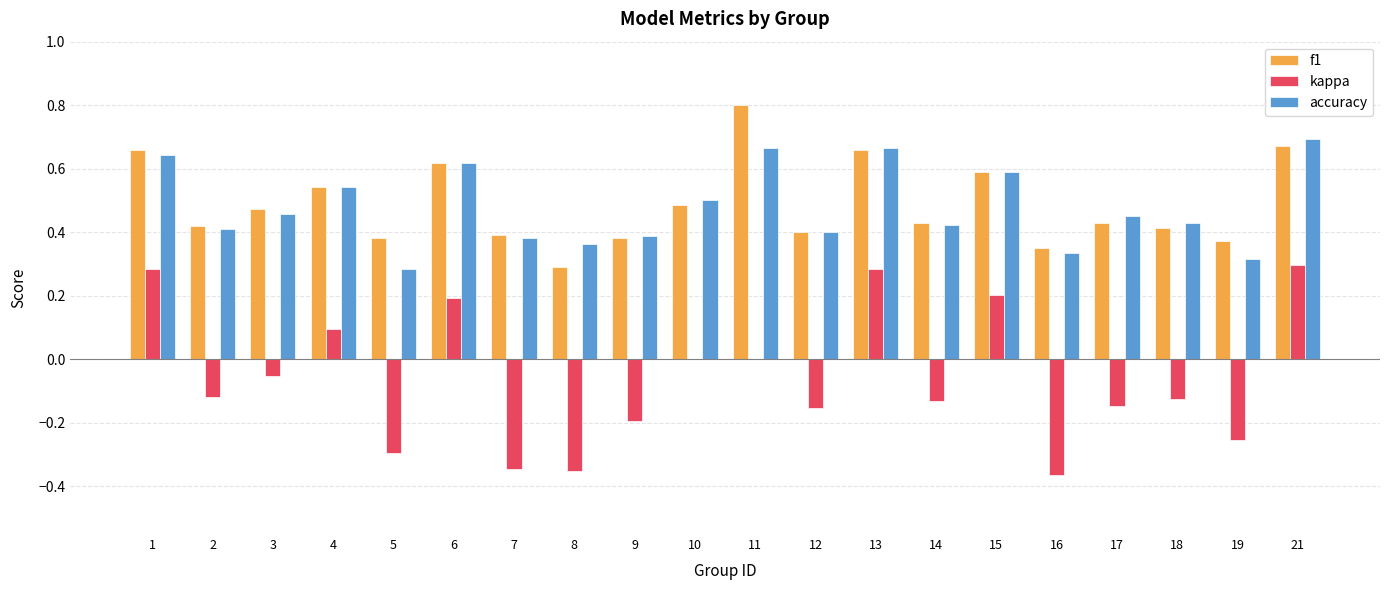

True or false: f1 has a value of 0.4 at 12.

True